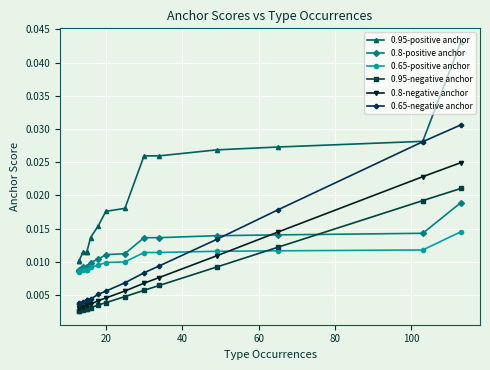

True or false: 0.8-positive anchor and 0.65-negative anchor cross at least once.

True